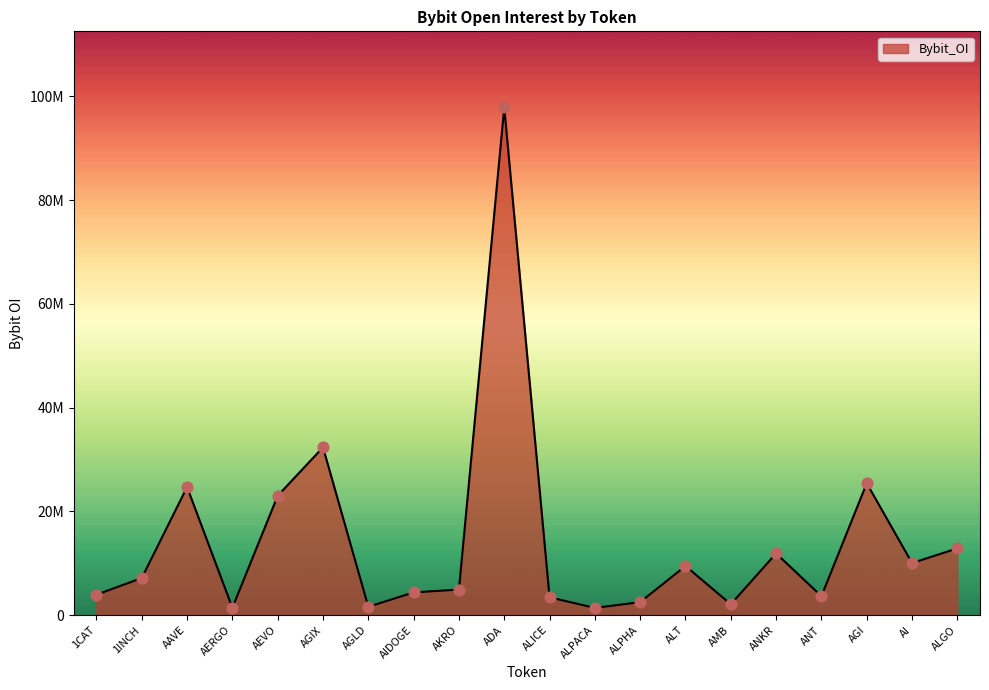

Approximately how many times larger is the value at AMB compared to AGI?

0.1